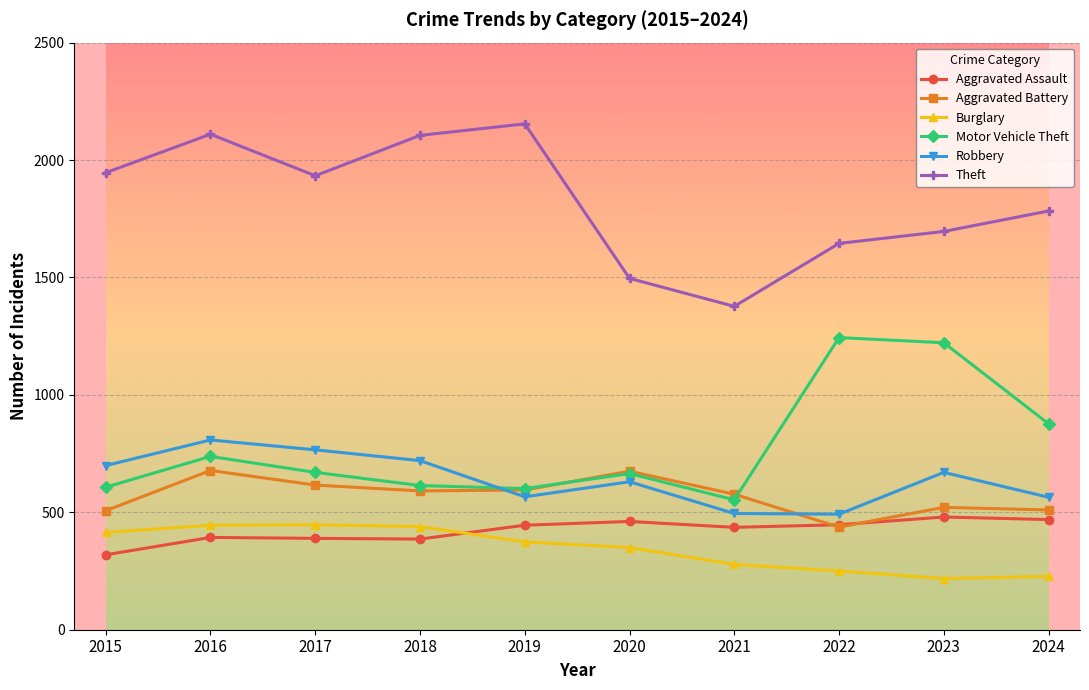

What is the minimum value for Burglary?

218